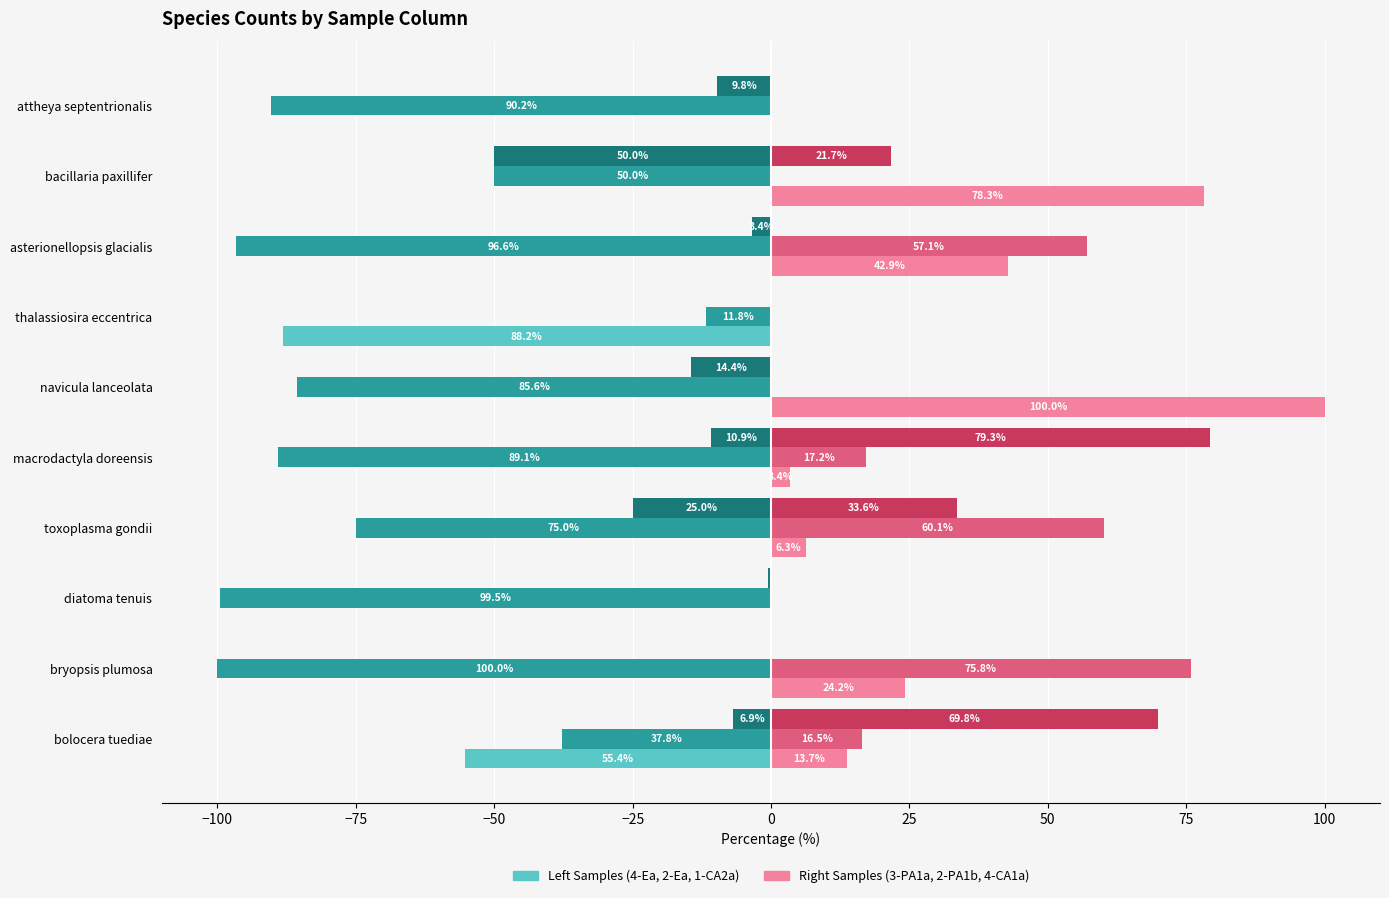

At which category does the chart reach its peak across all series?

navicula lanceolata